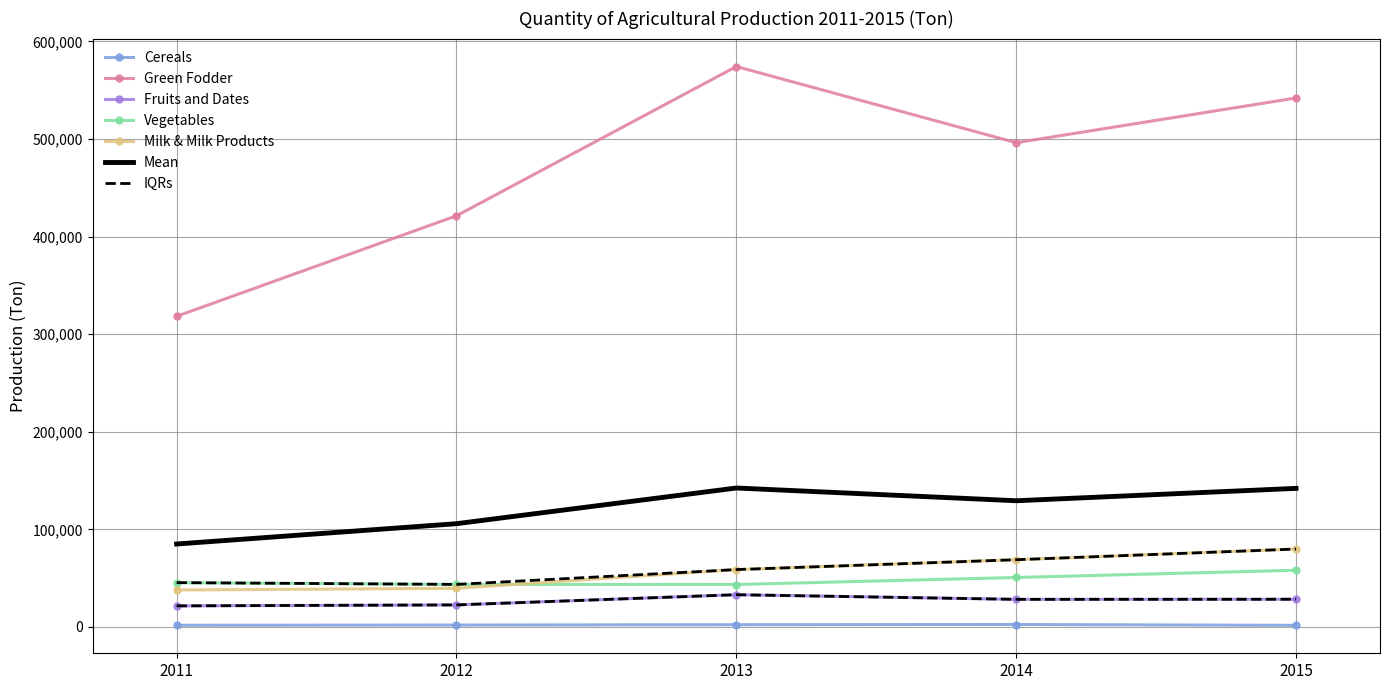

What is the minimum value for Milk & Milk Products?

37835.0